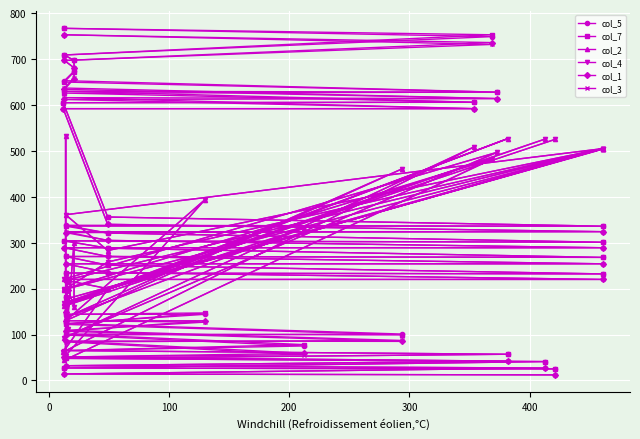

How many interior local valleys does the col_4 series have?

14